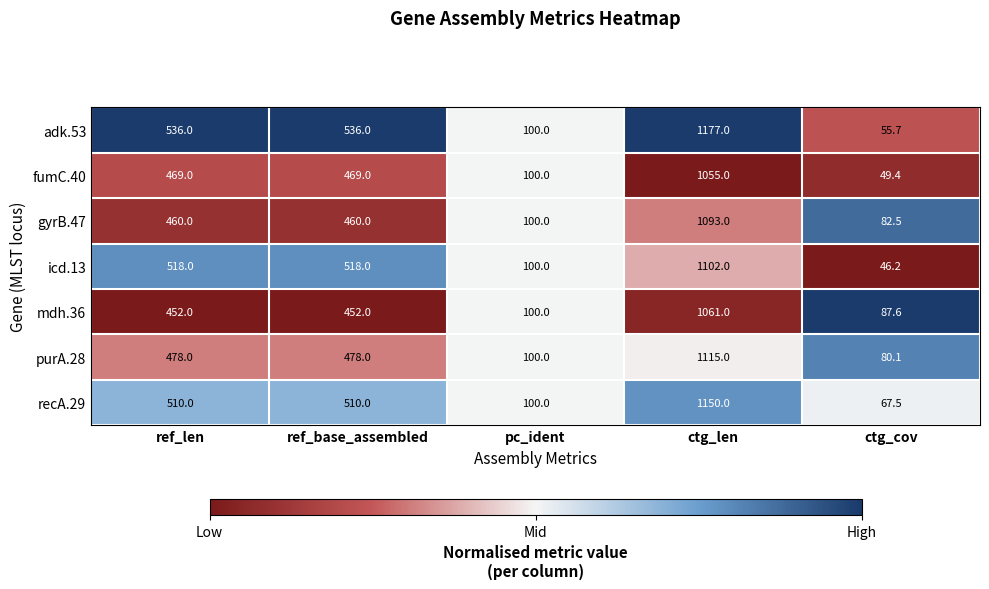

Rank the series at ctg_len from highest to lowest value.

adk.53, recA.29, purA.28, icd.13, gyrB.47, mdh.36, fumC.40